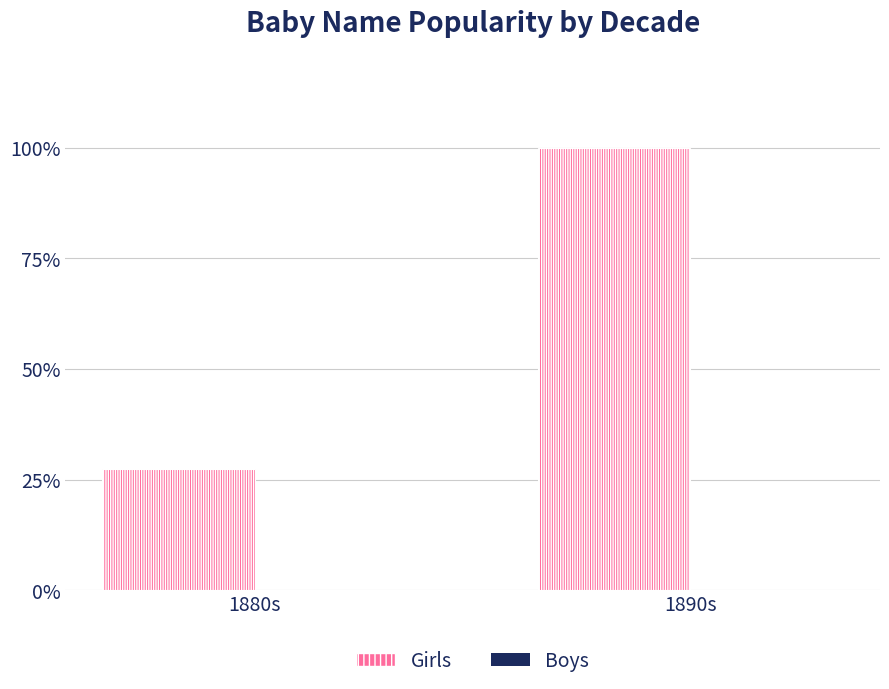

Which has a higher value, 1880s or 1890s?

1890s